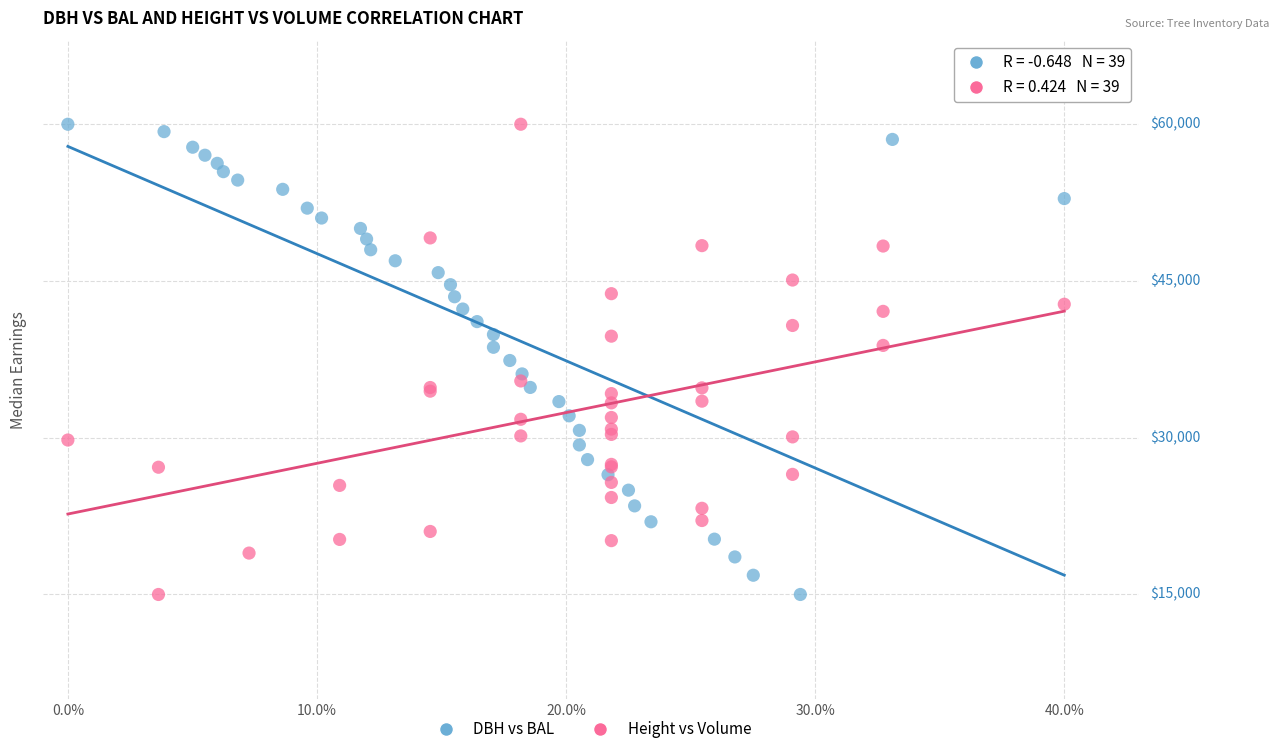

What are all the series names shown in the legend?

DBH vs BAL, Height vs Volume